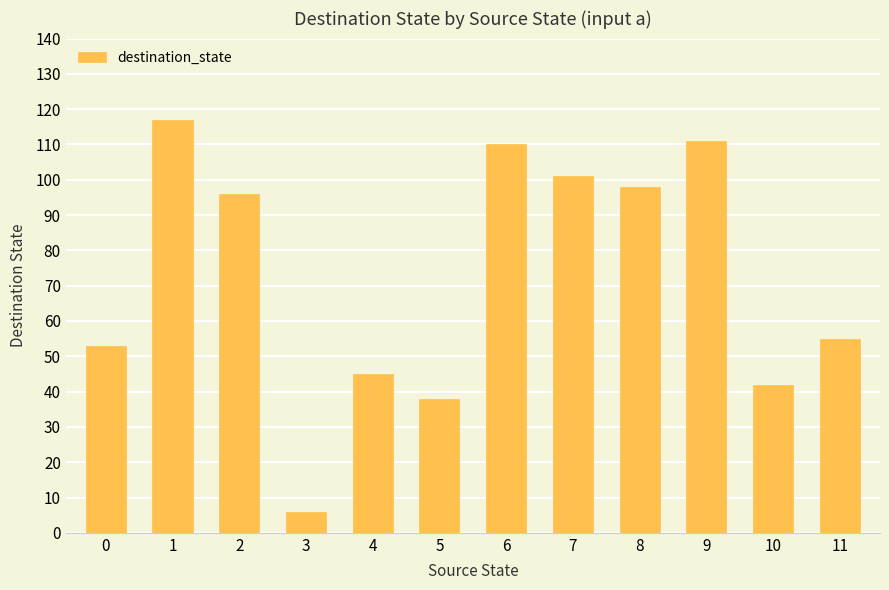

What is the value of the 1st bar from the left?

53